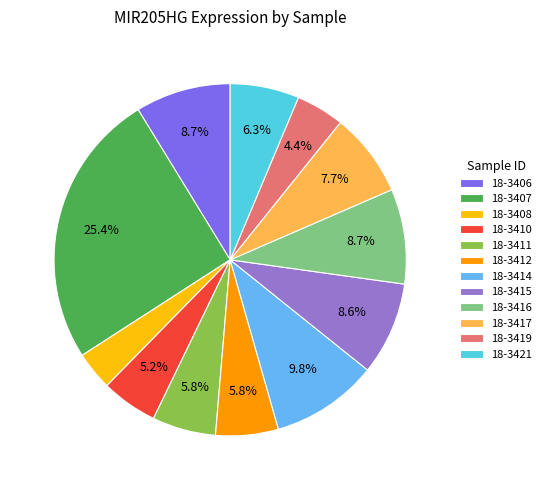

Combined, do 18-3408 and 18-3415 account for over 50%?

No